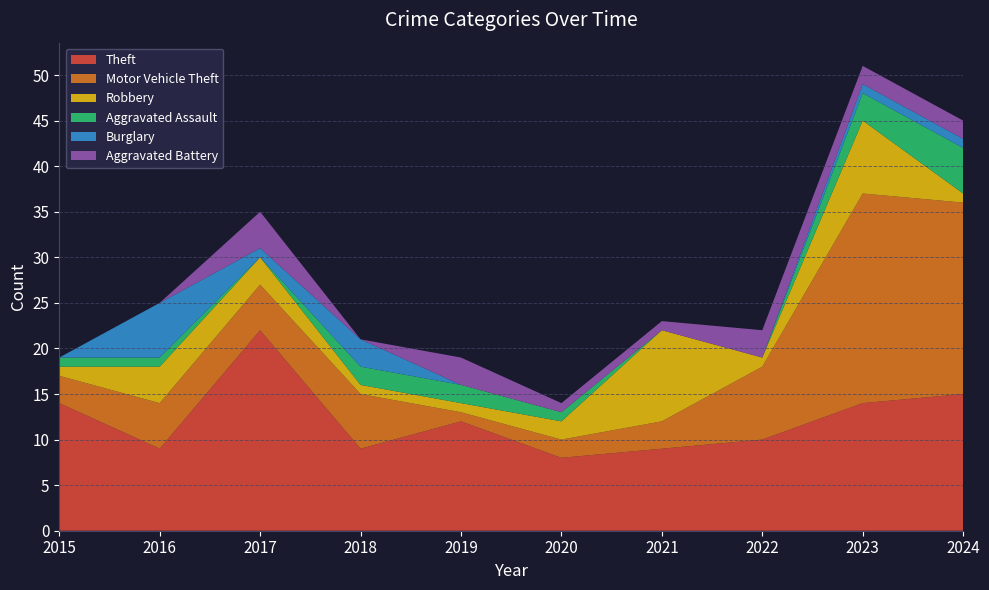

Reading right to left, transcribe all the data shown in this chart.

Theft: 2024=15	2023=14	2022=10	2021=9	2020=8	2019=12	2018=9	2017=22	2016=9	2015=14
Motor Vehicle Theft: 2024=21	2023=23	2022=8	2021=3	2020=2	2019=1	2018=6	2017=5	2016=5	2015=3
Robbery: 2024=1	2023=8	2022=1	2021=10	2020=2	2019=1	2018=1	2017=3	2016=4	2015=1
Aggravated Assault: 2024=5	2023=3	2022=0	2021=0	2020=1	2019=2	2018=2	2017=0	2016=1	2015=1
Burglary: 2024=1	2023=1	2022=0	2021=0	2020=0	2019=0	2018=3	2017=1	2016=6	2015=0
Aggravated Battery: 2024=2	2023=2	2022=3	2021=1	2020=1	2019=3	2018=0	2017=4	2016=0	2015=0